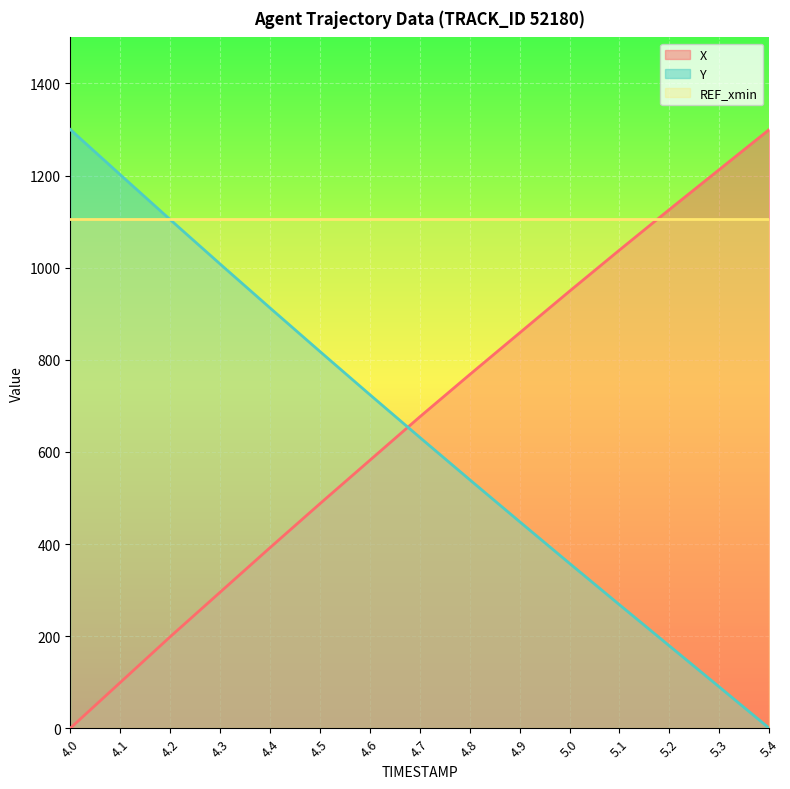

What position from the left is 5.2?

13